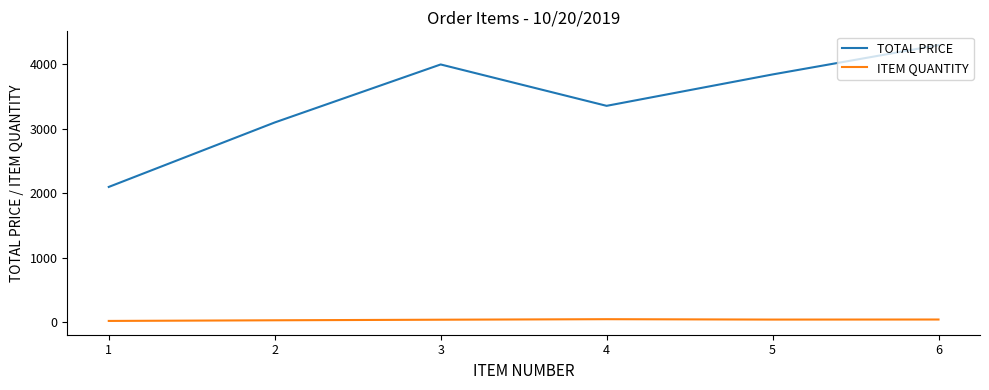

Which series has the largest total across all categories?

TOTAL PRICE